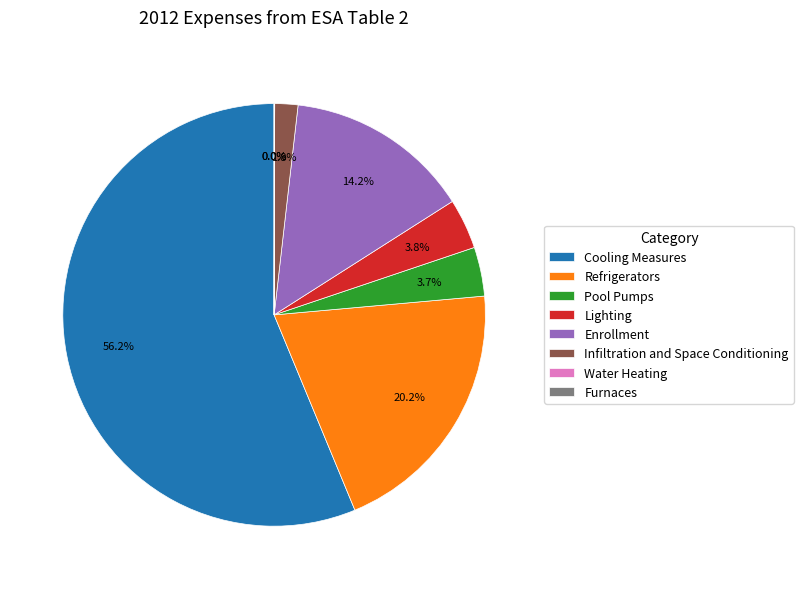

The Infiltration and Space Conditioning slice represents 2% of the pie. True or false?

True